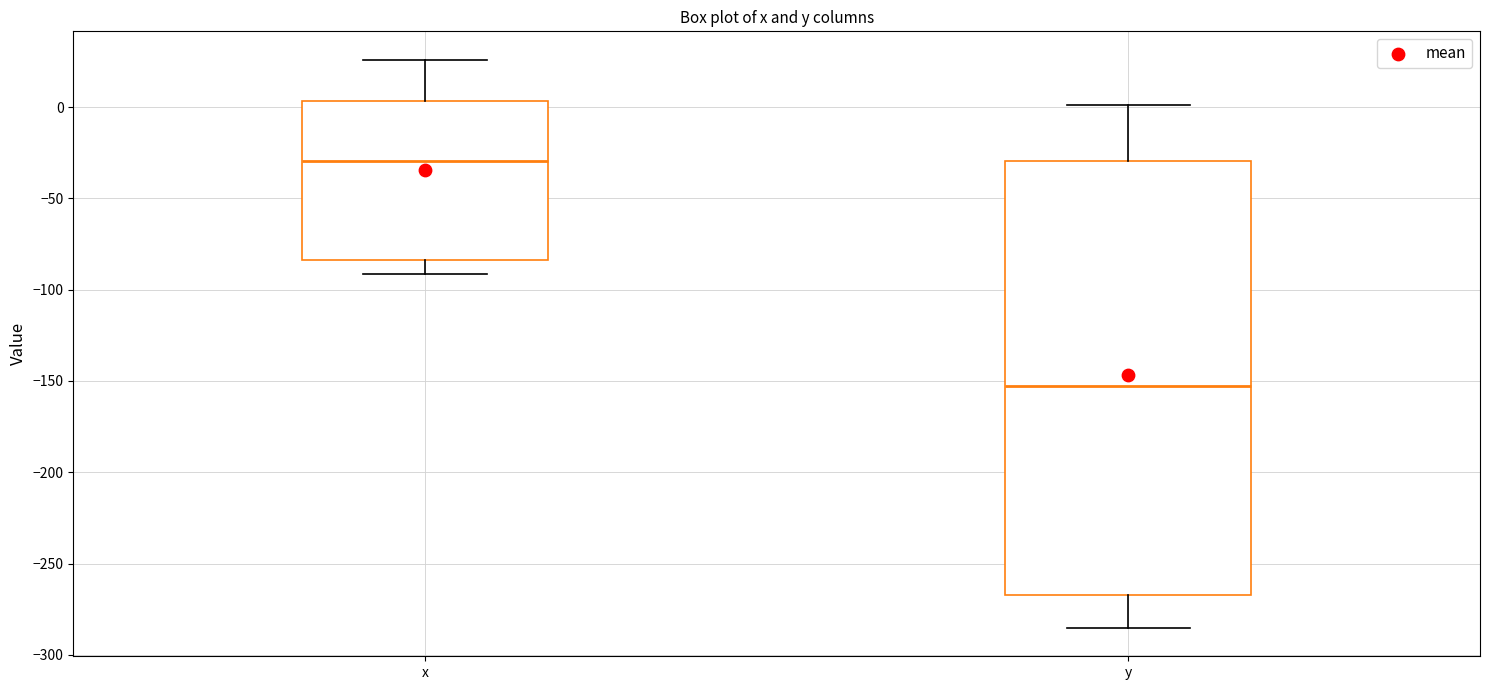

Which box's median line is the lowest?

y